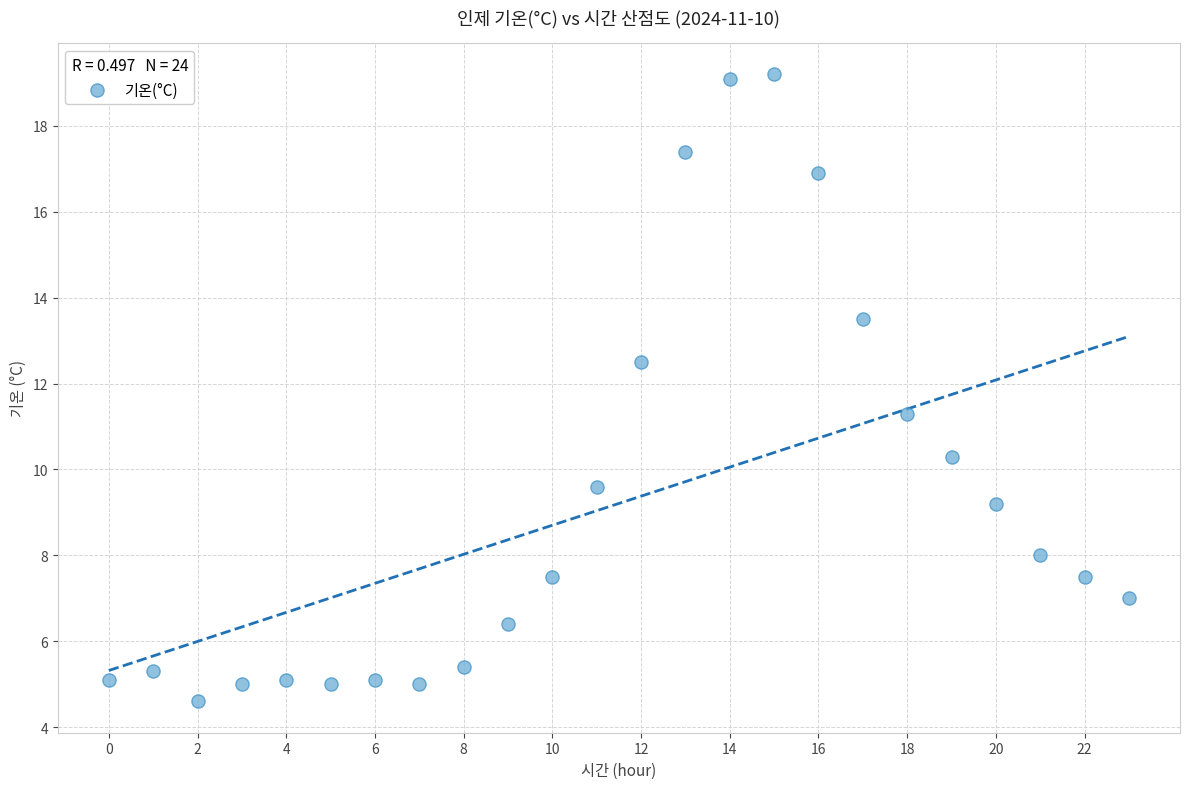

What Y value in the scatter plot is closest to 11?

11.3